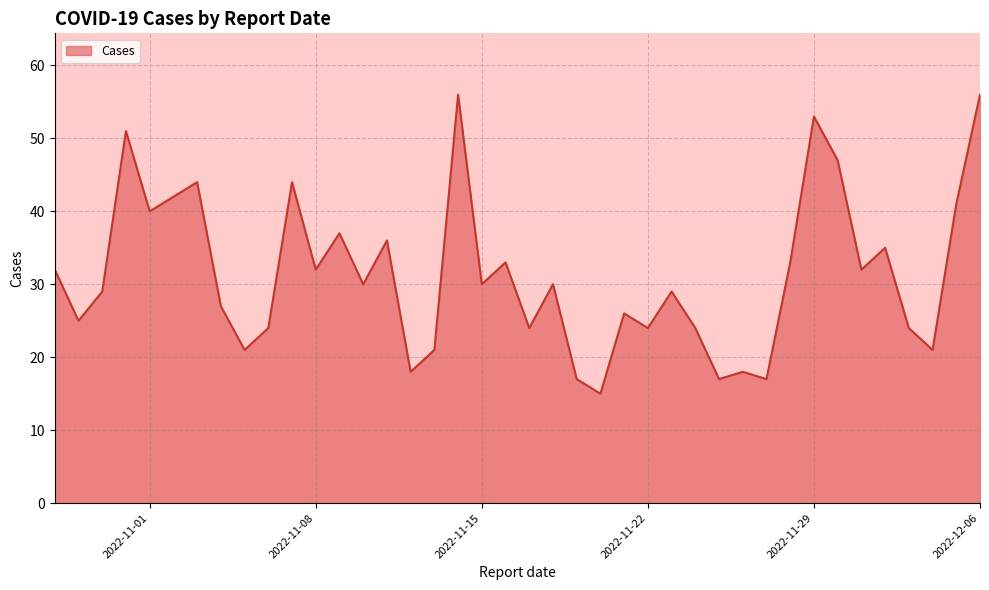

What is the smallest value displayed?

15